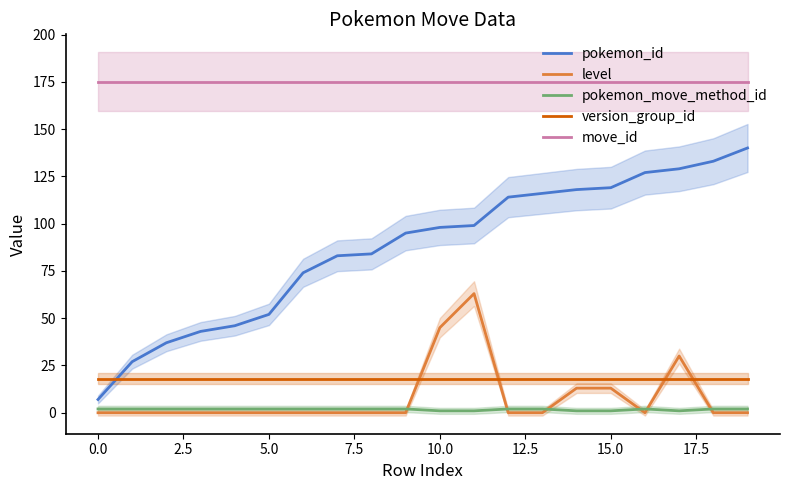

What value does the version_group_id series have at 11?

18